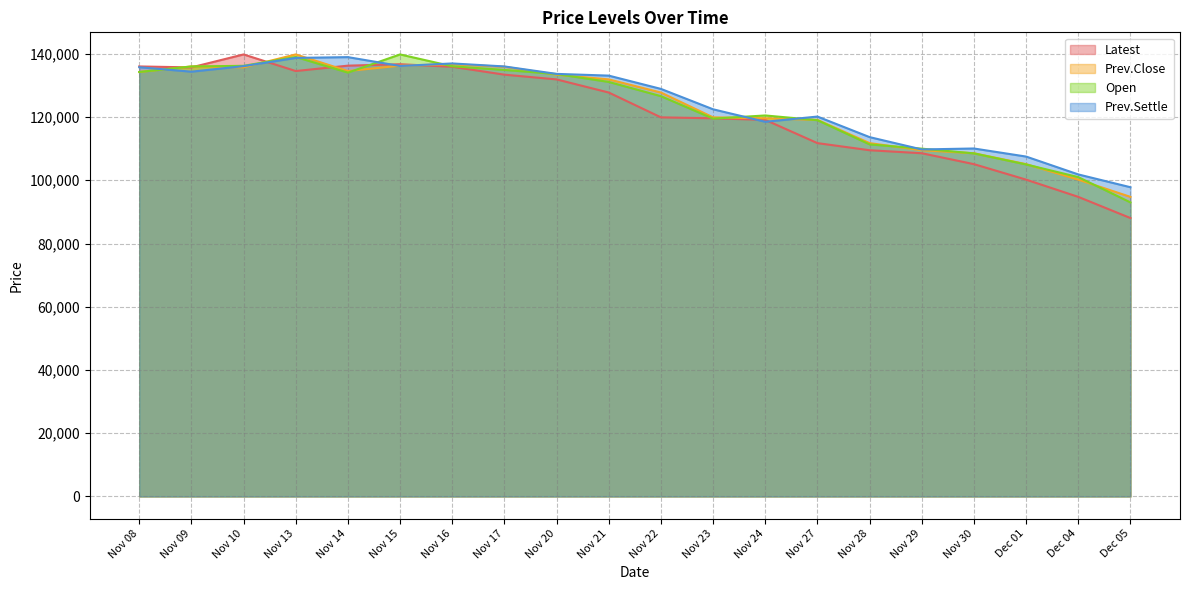

What is the average value of the Prev.Settle series?

124515